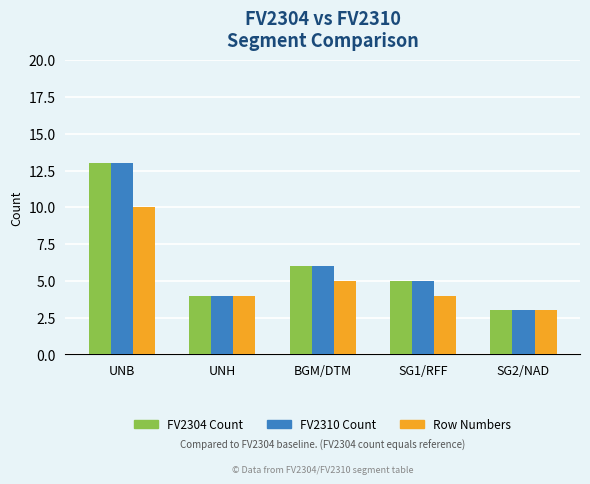

What are all the series names shown in the legend?

FV2304 Count, FV2310 Count, Row Numbers